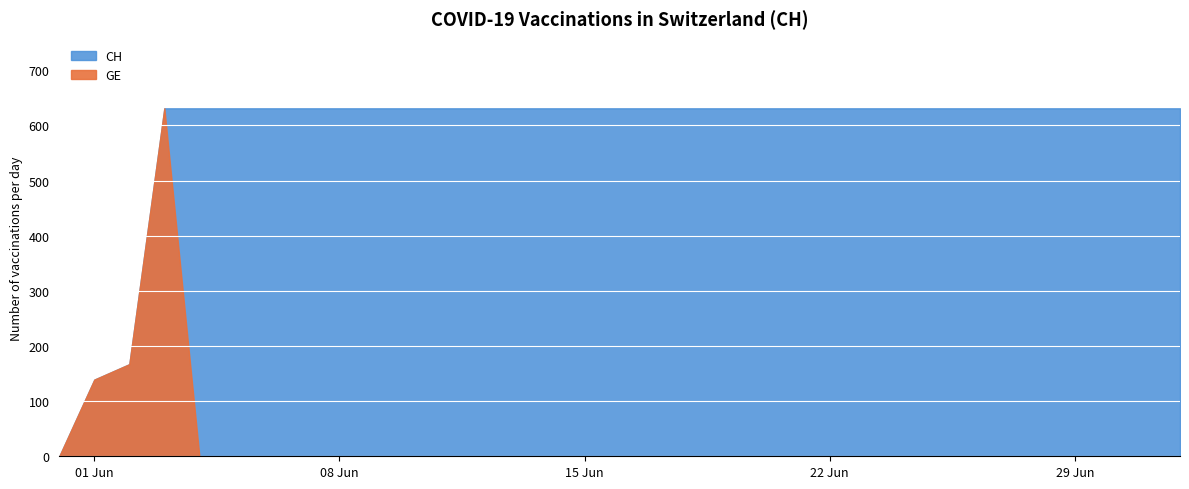

What is the difference between the maximum and second lowest values in the GE series?

631